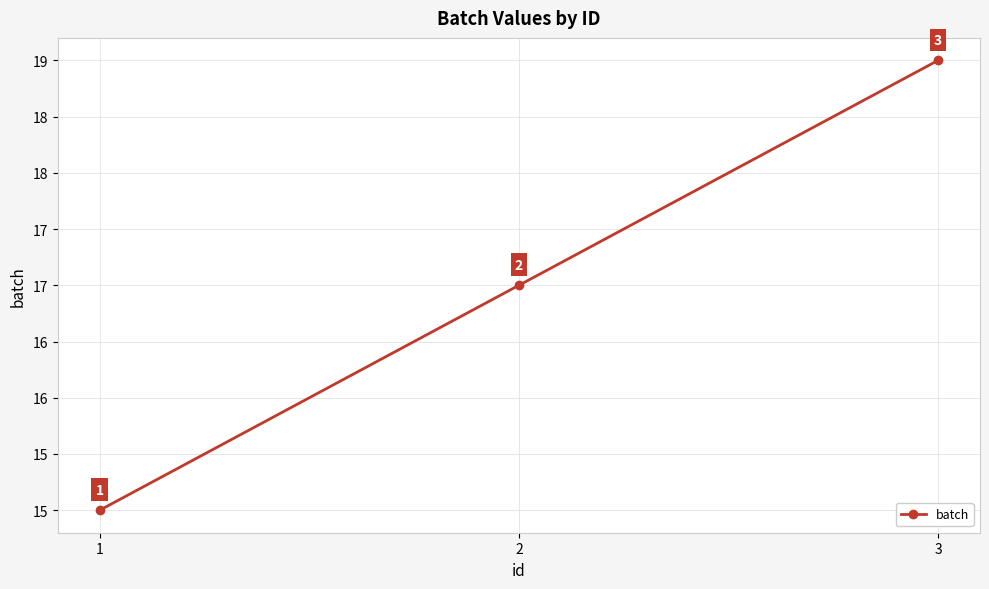

List the labels in order of value, smallest first.

1, 2, 3